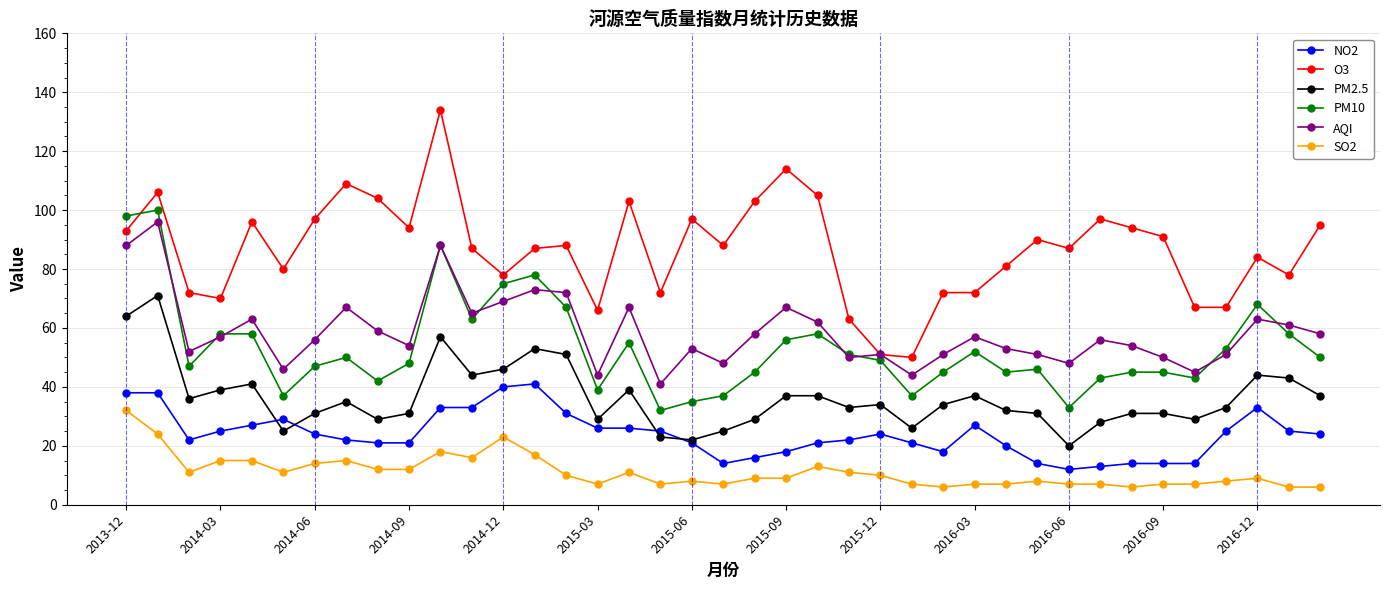

Which series has the largest total across all categories?

O3